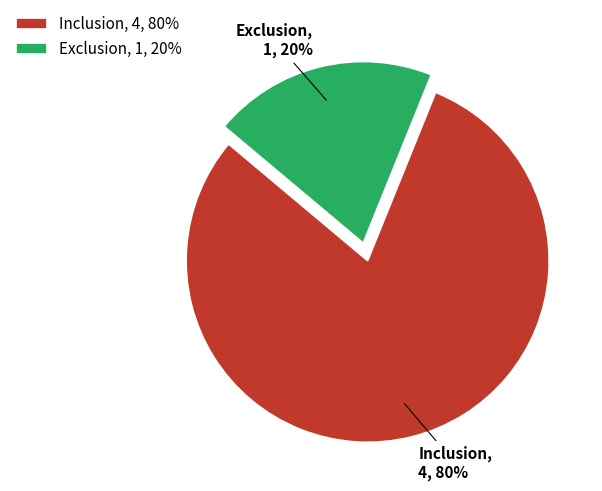

True or false: Exclusion accounts for 35% of the total.

False